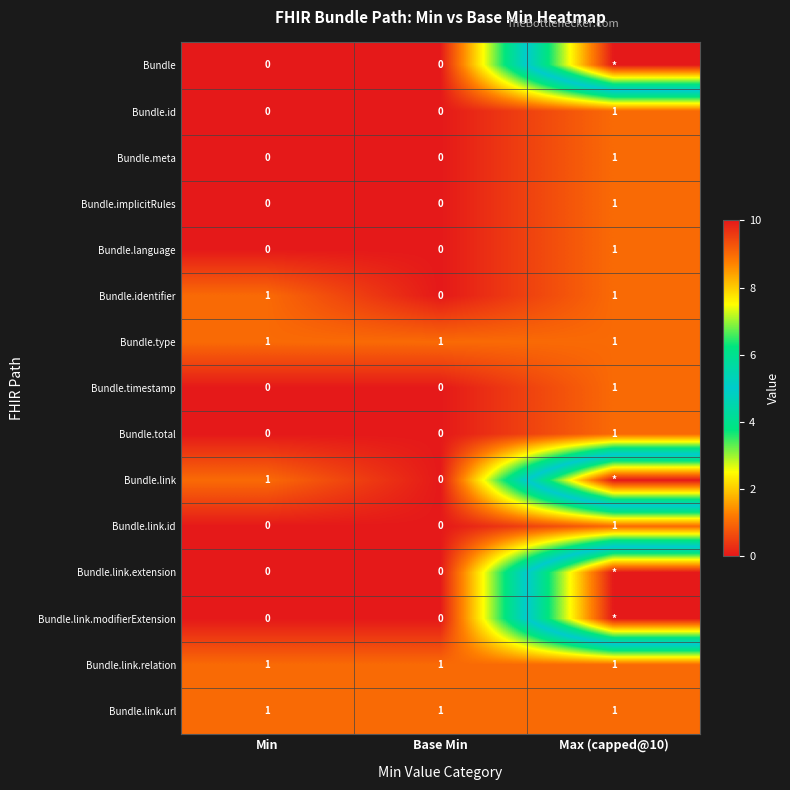

At which label is Bundle.identifier closest to 0?

Base Min